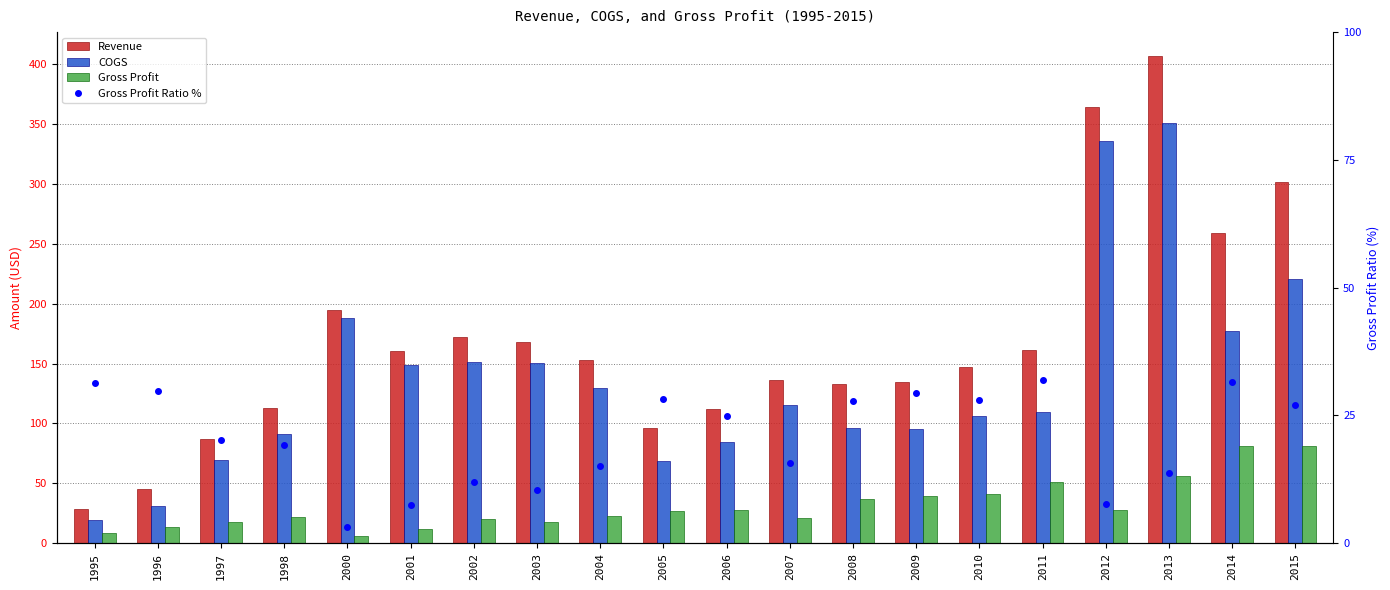

What is the difference between the maximum and second lowest values in the Gross Profit Ratio % series?

24.4